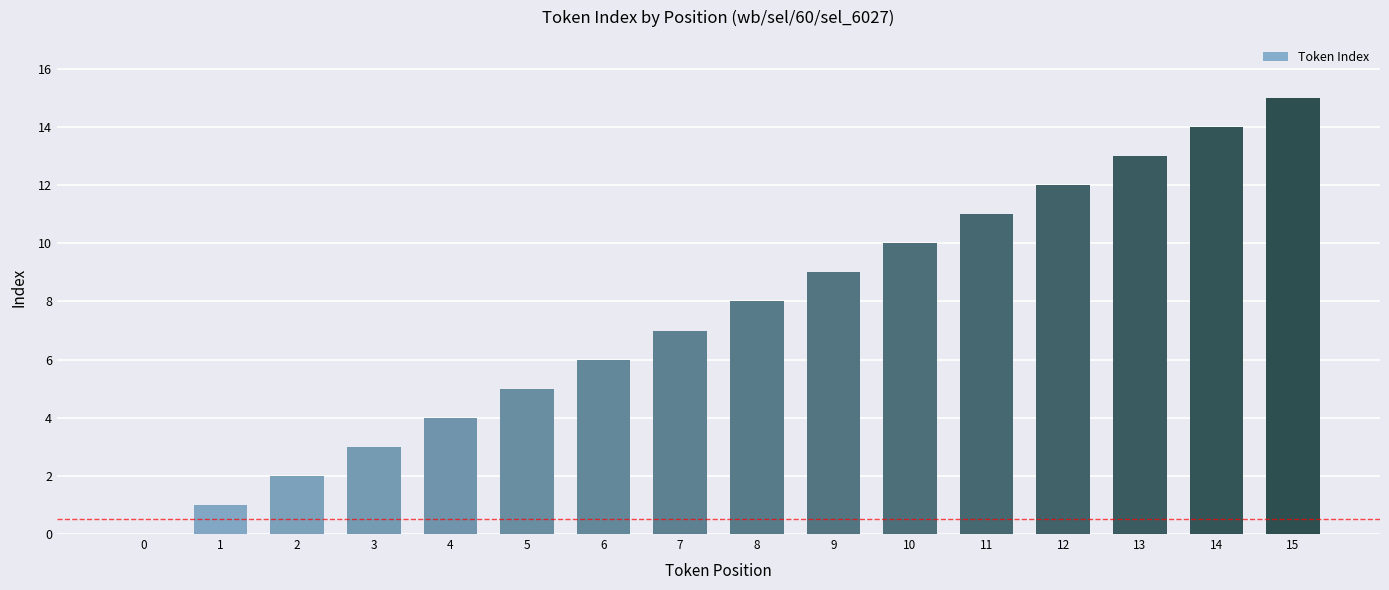

What is the ratio of the value at 3 to the value at 2?

1.5